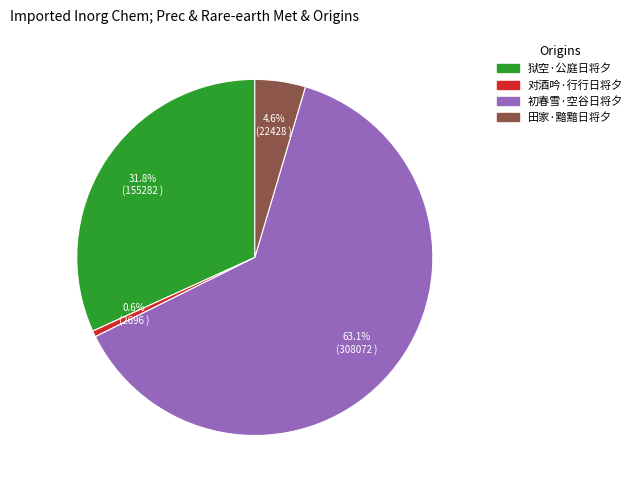

Rank the categories by value from lowest to highest.

对酒吟·行行日将夕, 田家·黯黯日将夕, 狱空·公庭日将夕, 初春雪·空谷日将夕